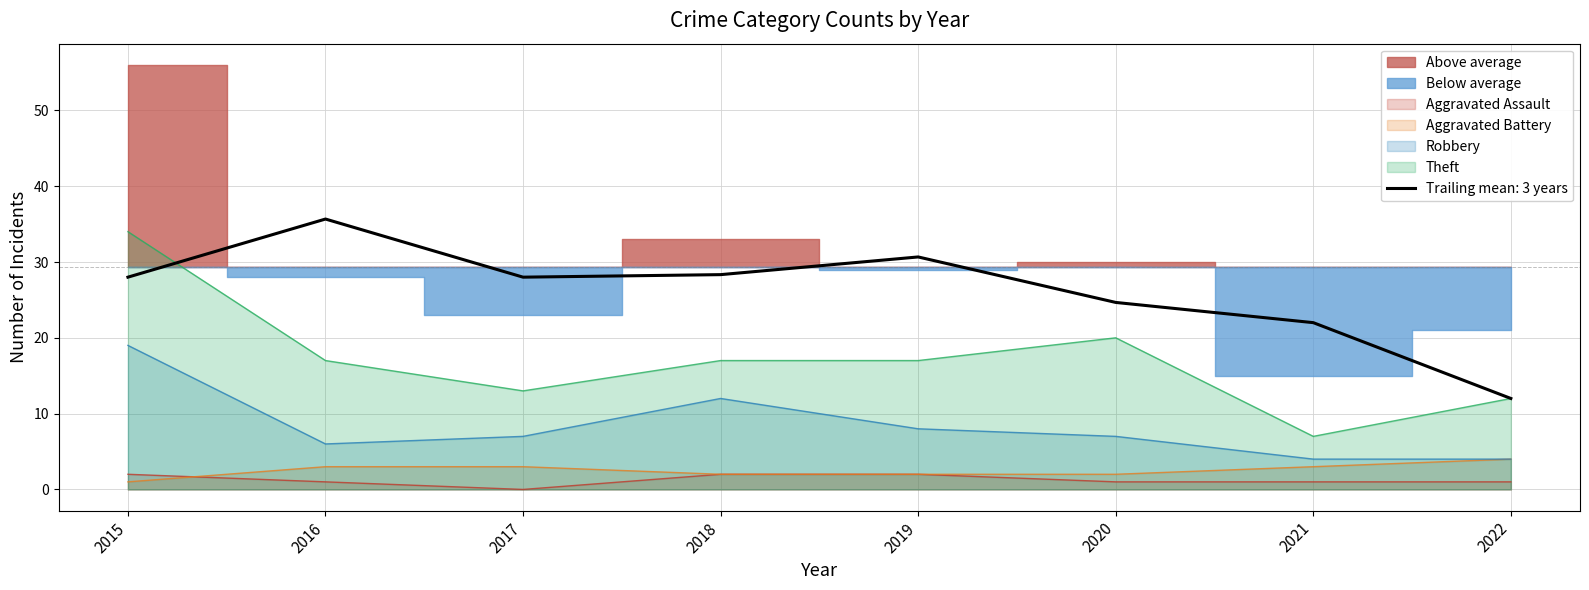

Is it true that Robbery equals 12 at 2018?

True